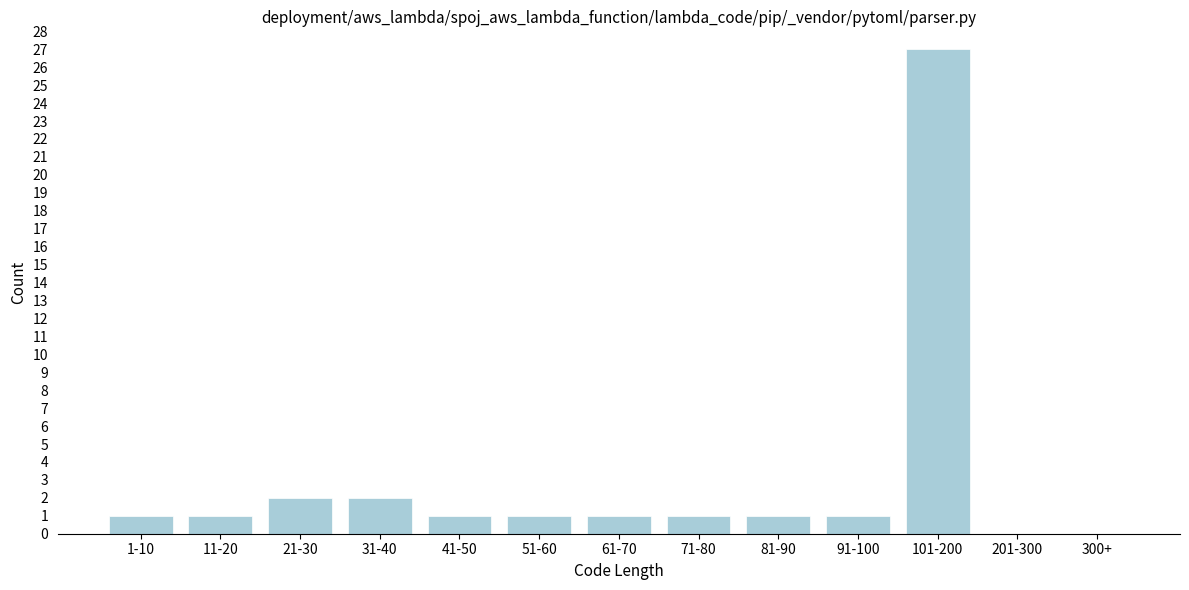

Reading left to right, extract all data points from this chart.

1-10=1	11-20=1	21-30=2	31-40=2	41-50=1	51-60=1	61-70=1	71-80=1	81-90=1	91-100=1	101-200=27	201-300=0	300+=0